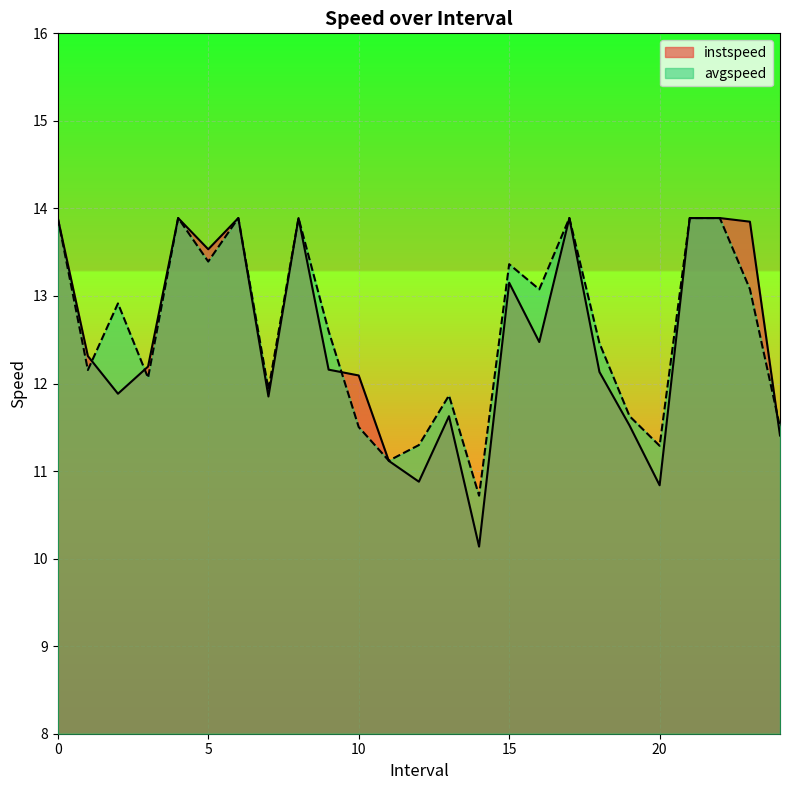

What is the sum of all instspeed values?

312.4